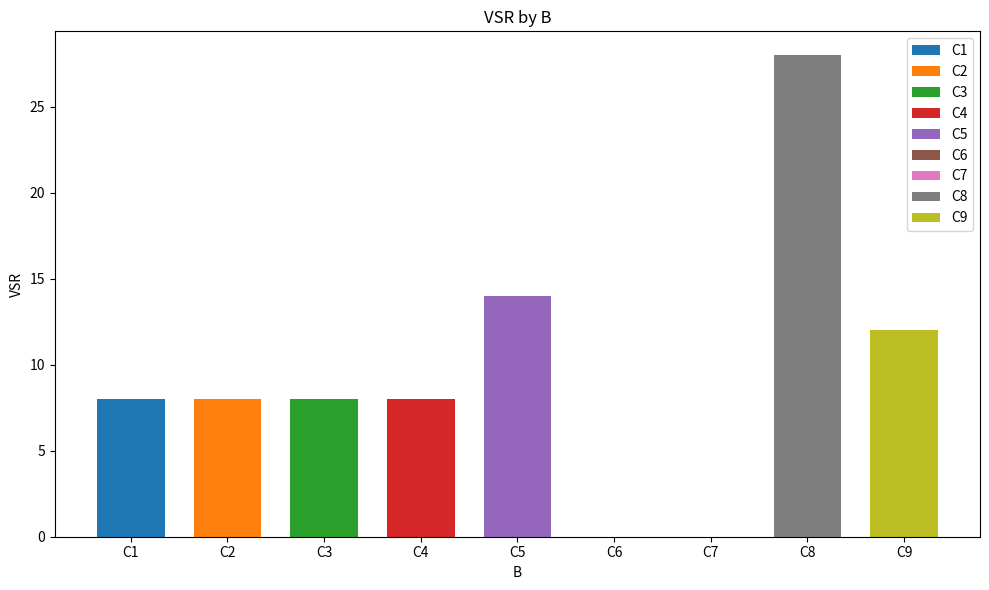

Where does the data first go above 8?

C5